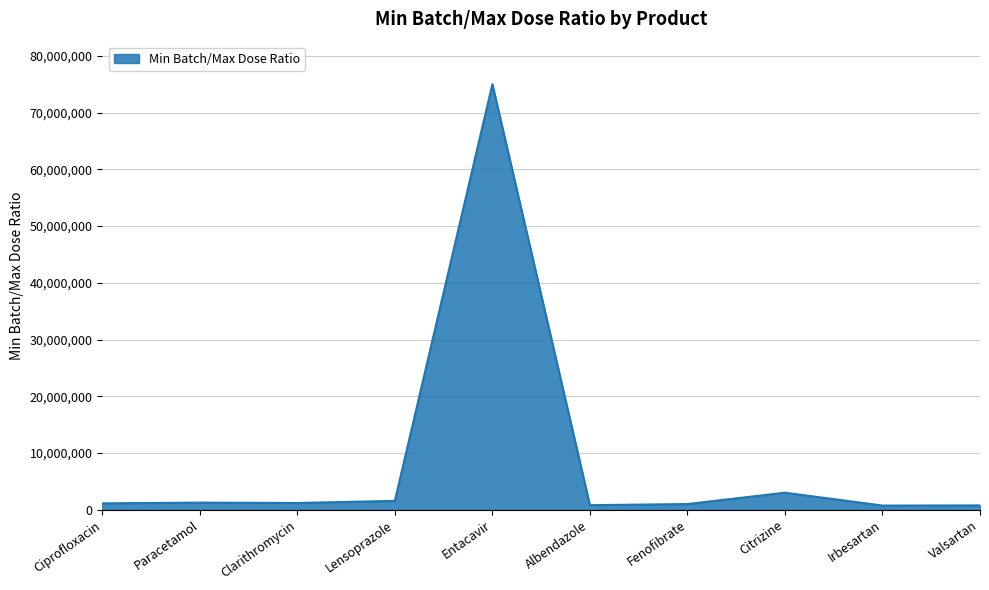

What position from the left is Citrizine?

8